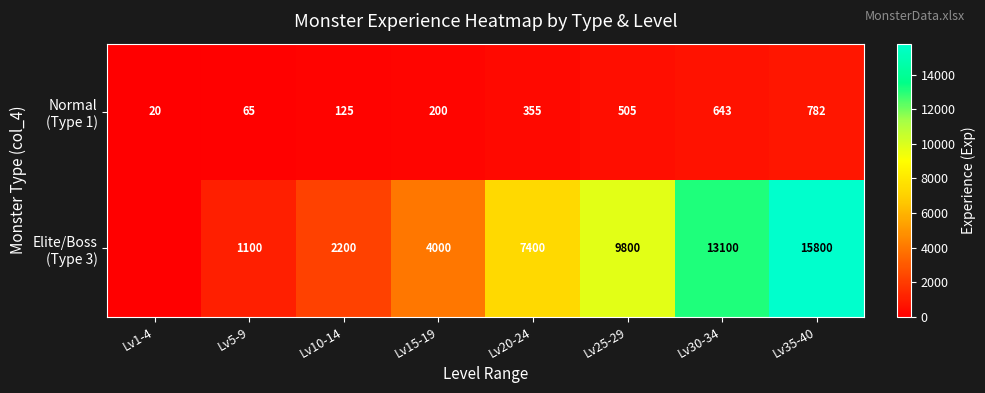

What is the difference between the highest and lowest values at Lv20-24?

7045